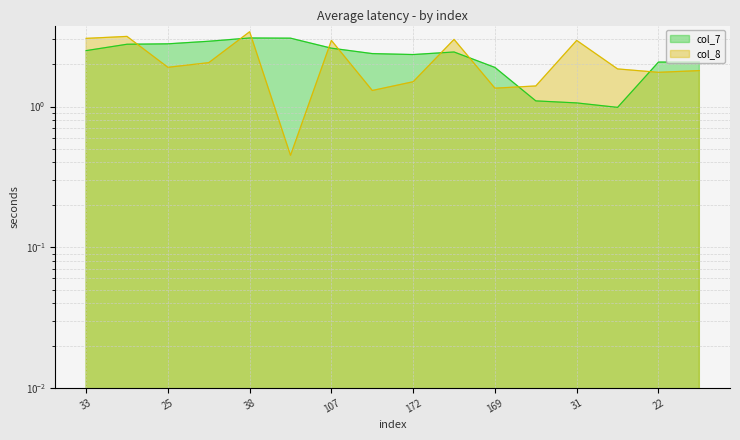

At which category is the sum across all series the highest?

38